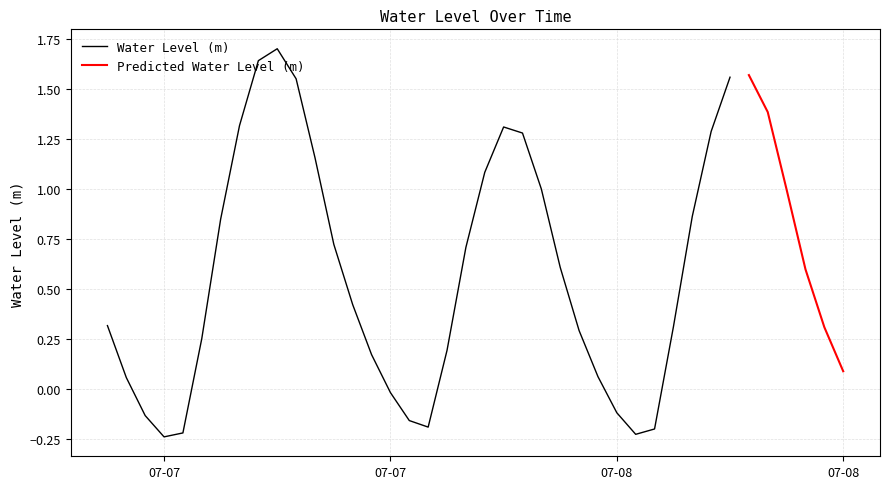

Which has a higher value, 2023-07-07 21:00:00 or 2023-07-08 10:00:00?

2023-07-08 10:00:00